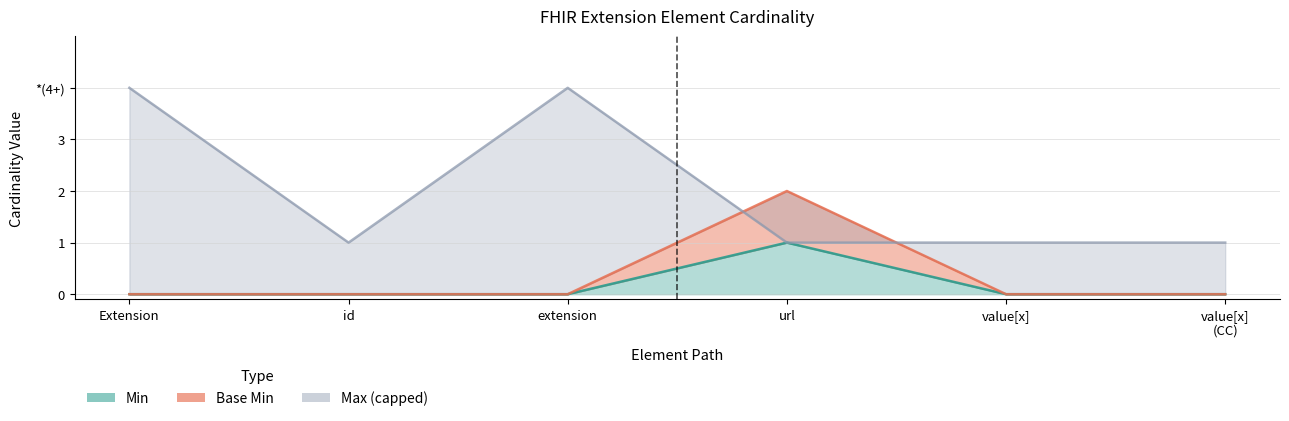

Is the value of Base Min at Extension greater than the value of Max_numeric at url?

No